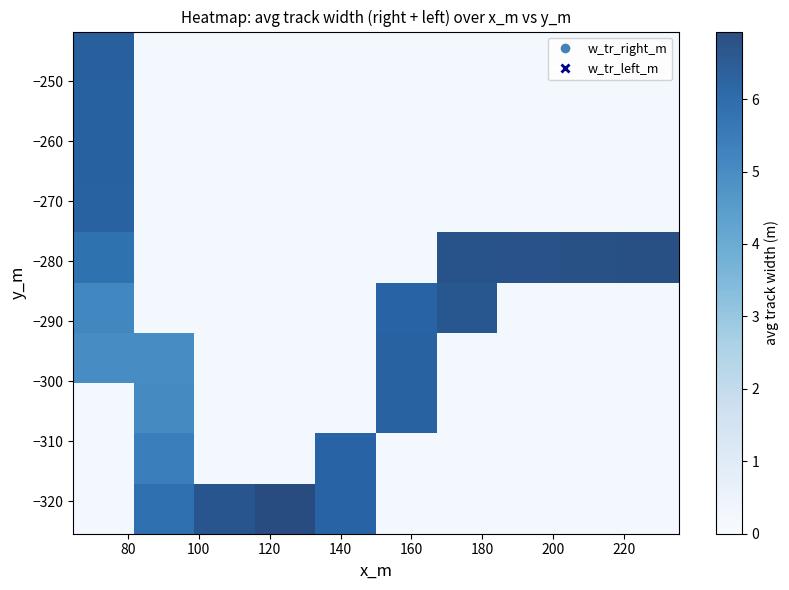

What is the greatest value displayed?

6.9